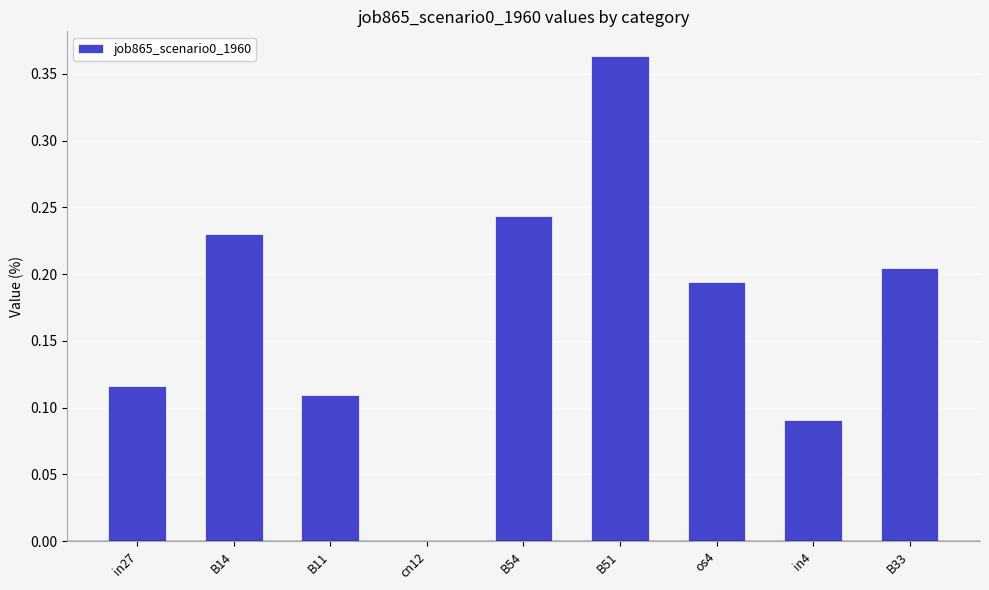

The chart shows a value of 0.0 at cn12. True or false?

True